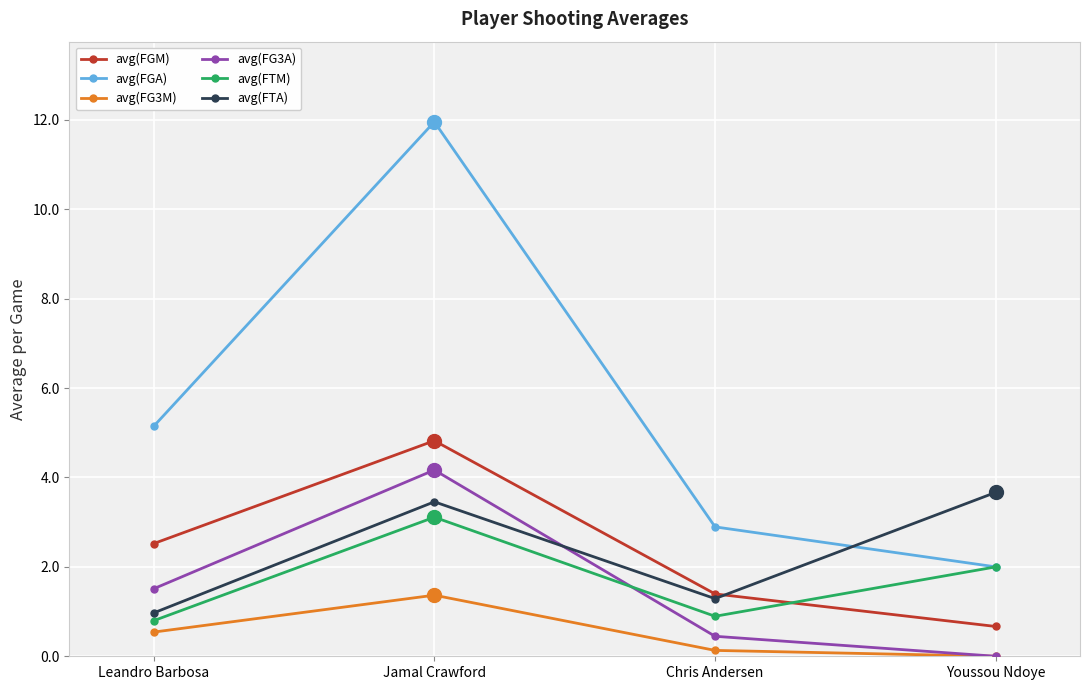

Read the avg(FGA) value at Youssou Ndoye.

2.0